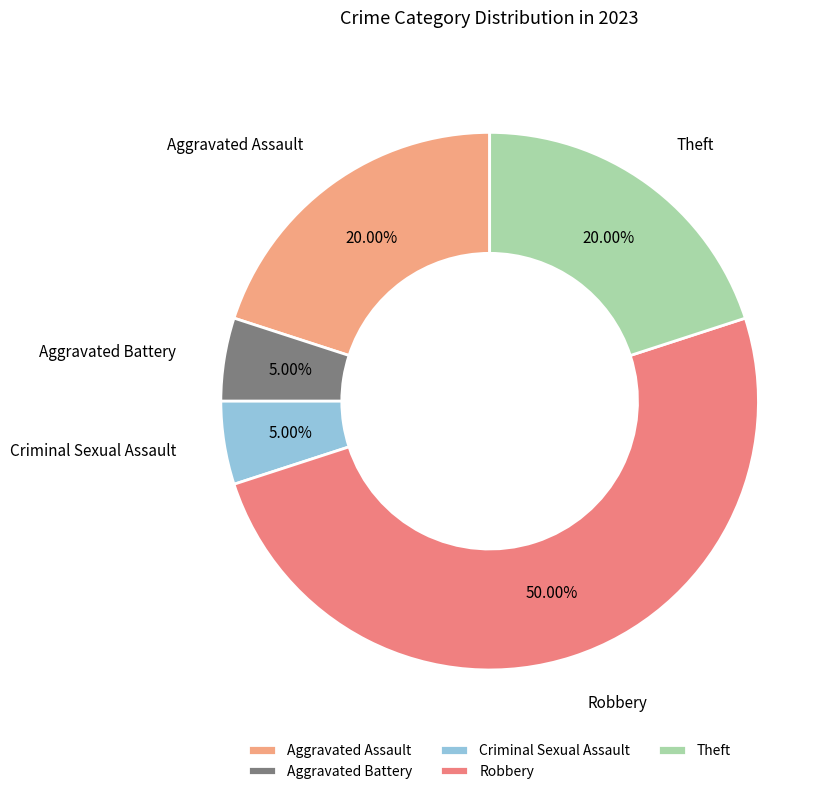

To the nearest percent, what is the difference between the largest and smallest slice percentages?

45%